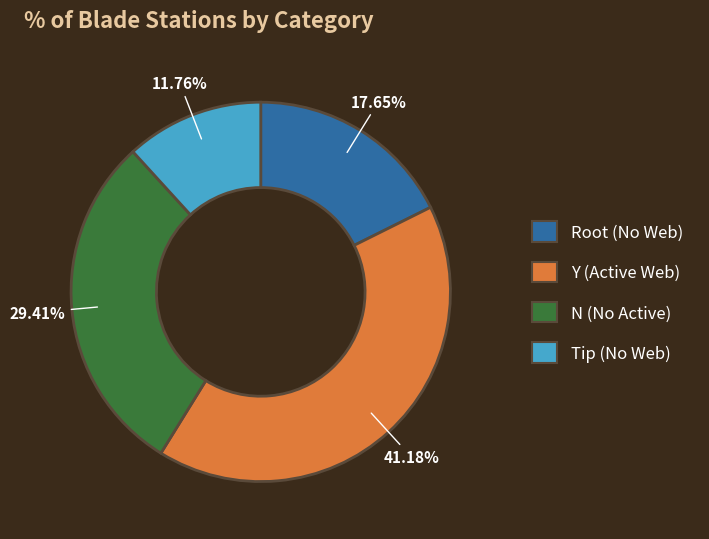

How many segments does this pie chart have?

4